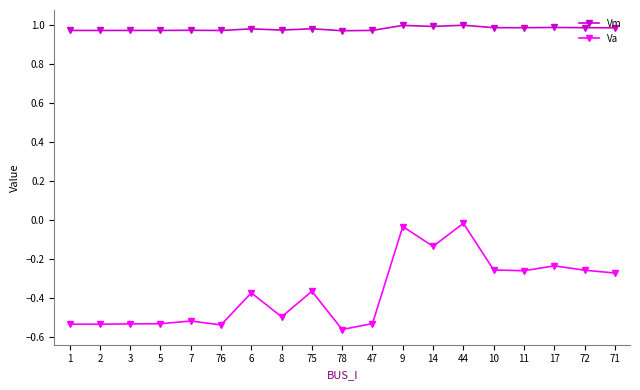

What is the total value across all series at 1?

0.4